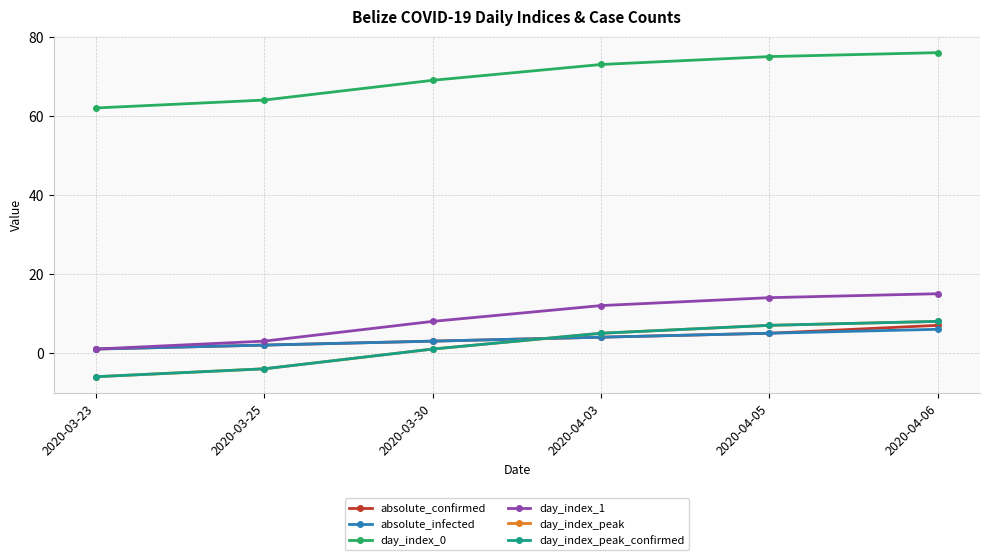

Does the chart have visible grid lines?

Yes